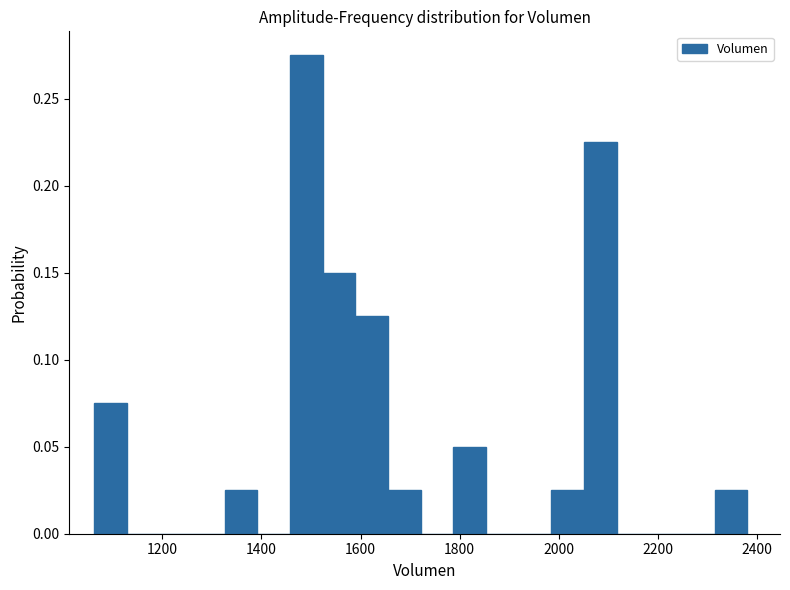

Read against the x-axis, roughly where is the centre of the tallest bar?

1500